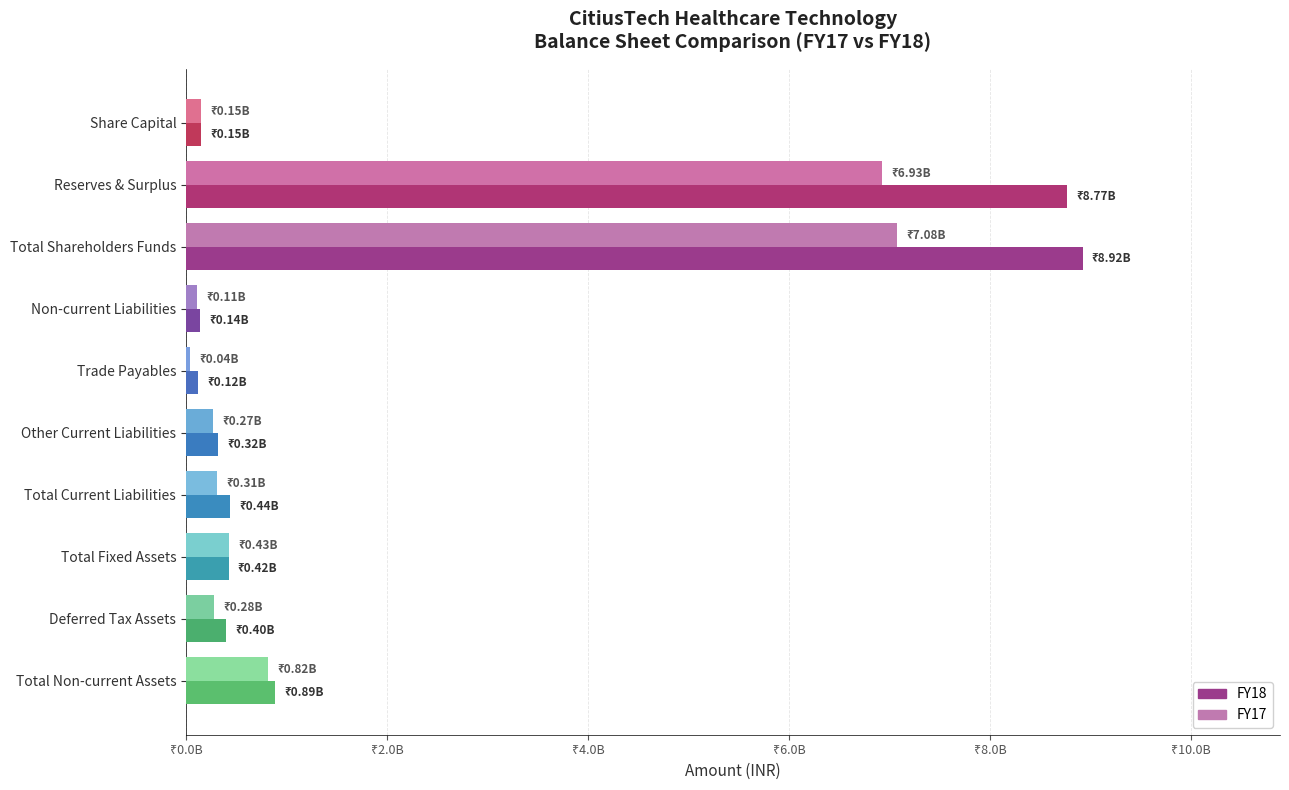

Where is FY17 nearest to the value 3558732717?

Total Non-current Assets